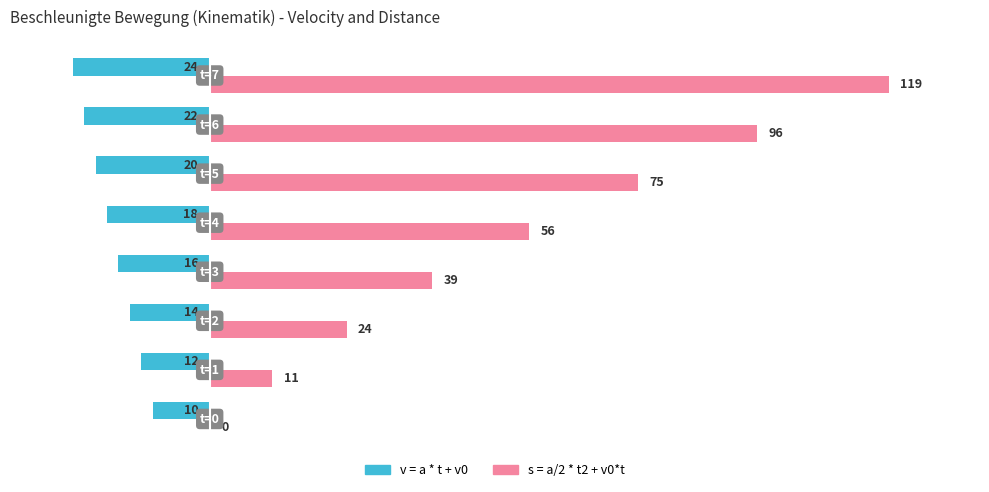

Which series has the largest total across all categories?

s = a/2 * t2 + v0*t